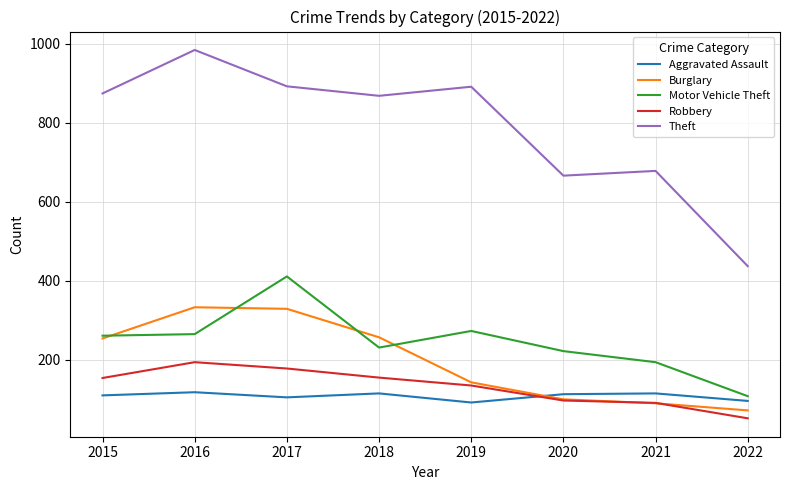

What are all the series names shown in the legend?

Aggravated Assault, Burglary, Motor Vehicle Theft, Robbery, Theft